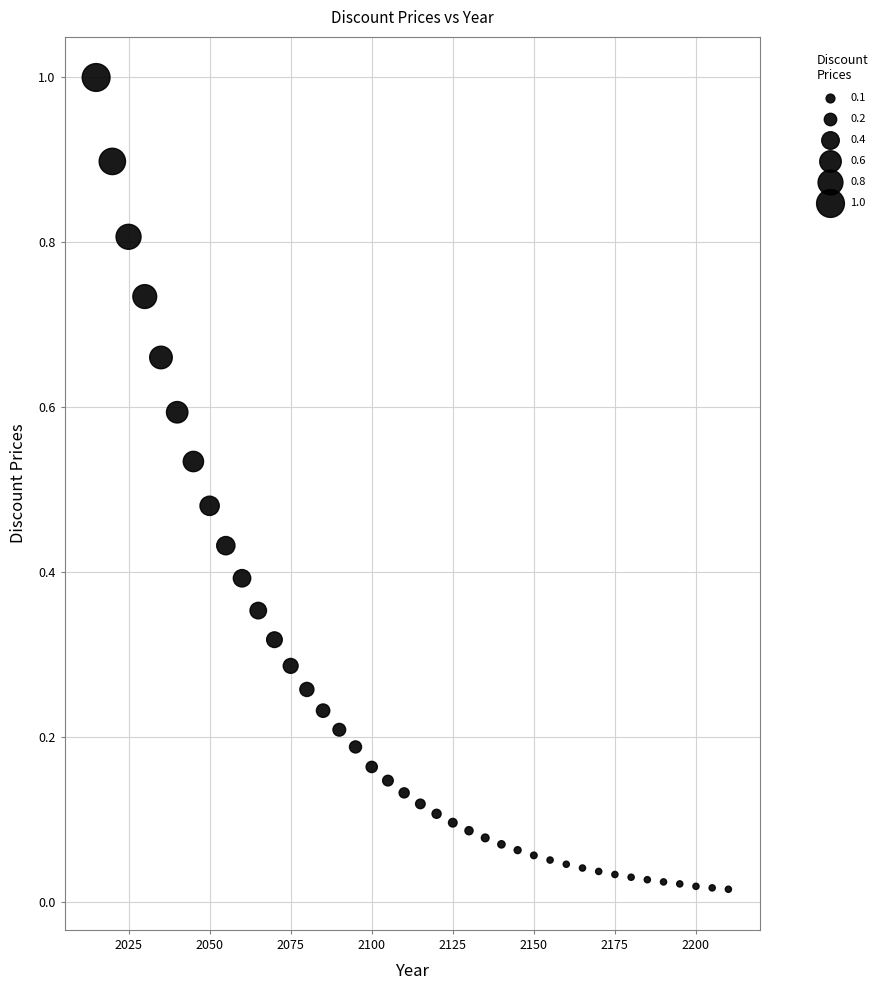

What is the range of Y values (max minus min)?

1.0